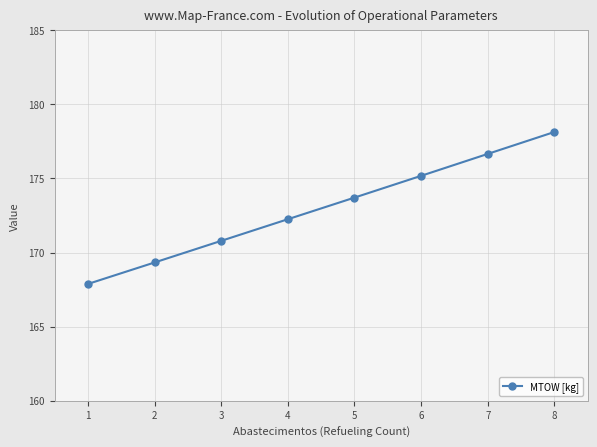

True or false: the data has more than 0 interior local peaks.

False